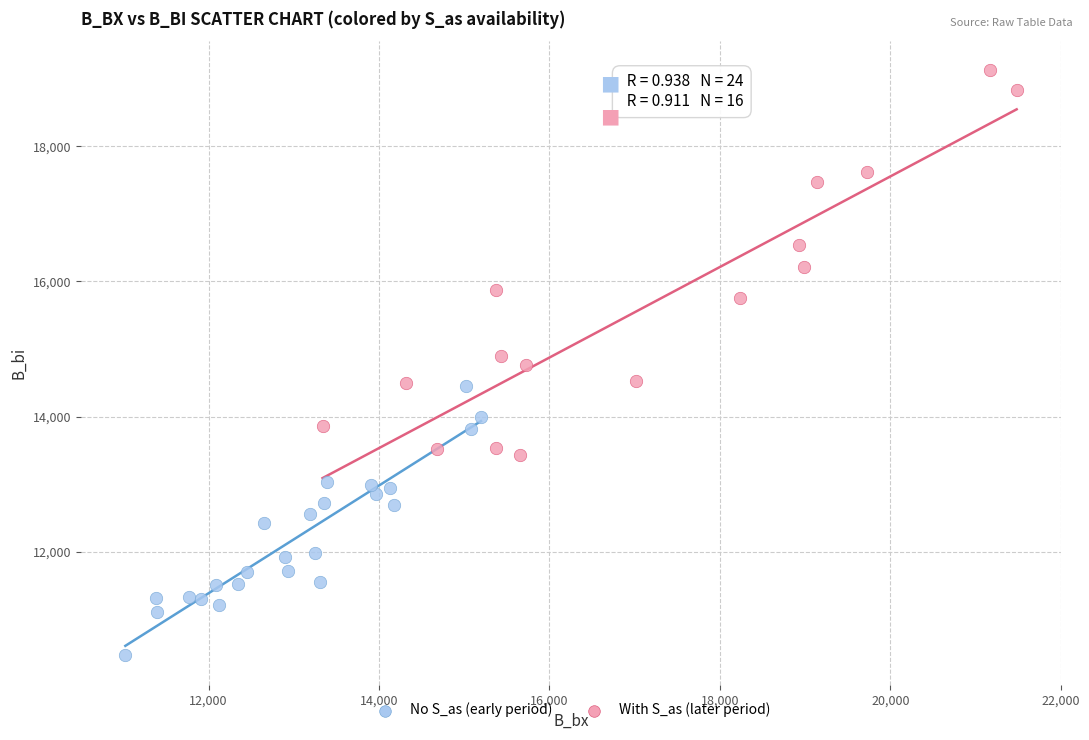

Which series has the largest Y range (max minus min)?

With S_as (later period)